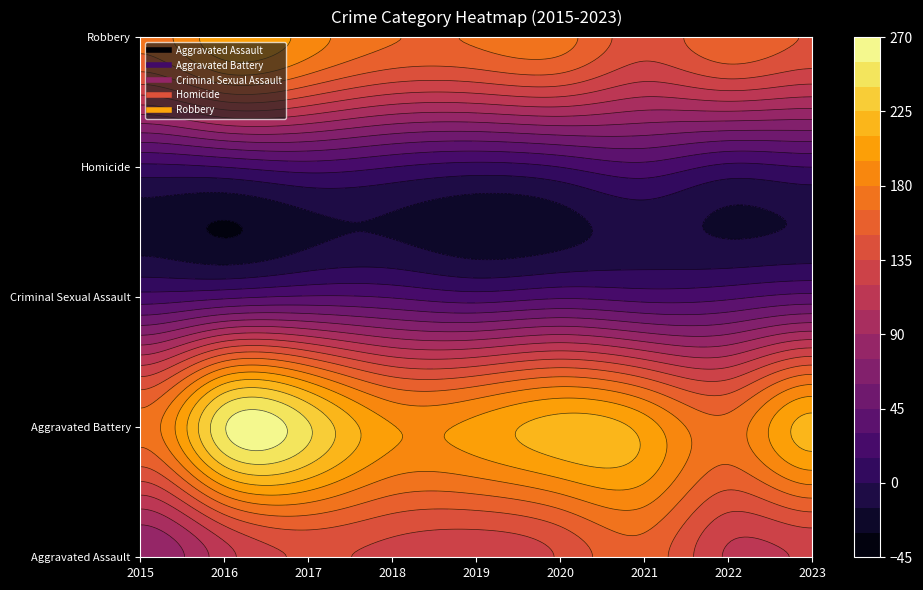

What is the difference between the maximum and second lowest values in the Robbery series?

57